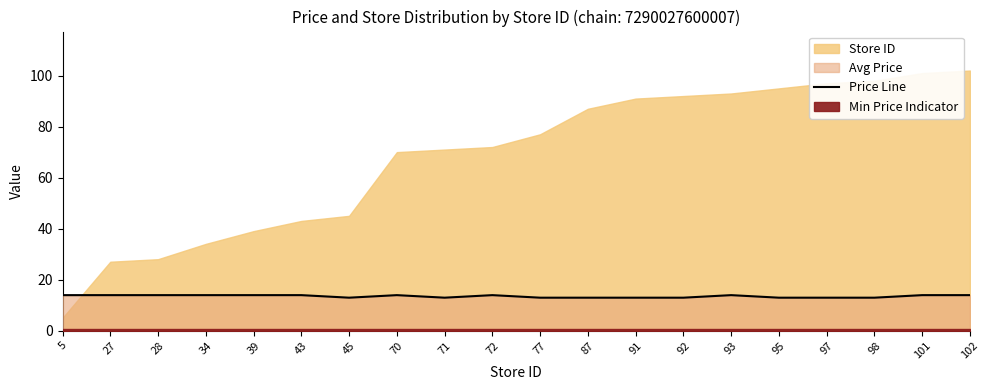

How many points are lower than both their immediate neighbors (excluding endpoints)?

2